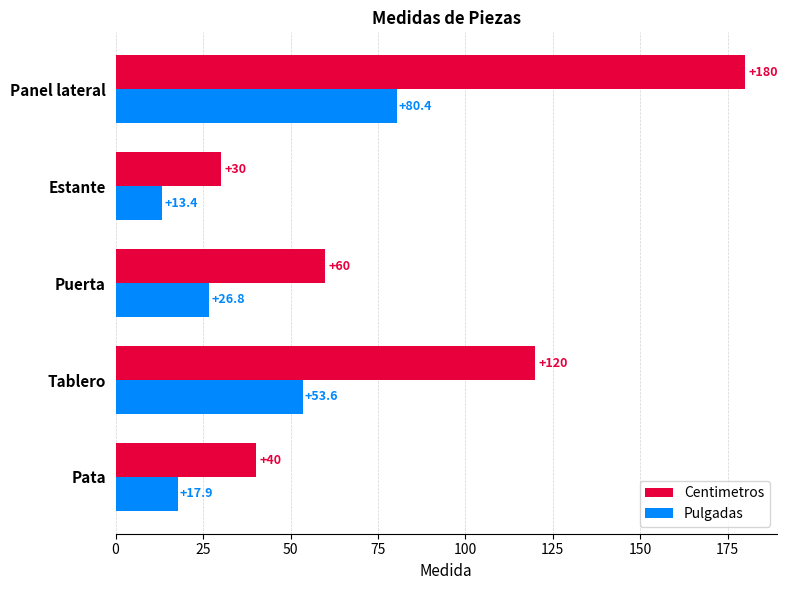

What is the difference between the maximum and minimum values in the Pulgadas series?

67.0